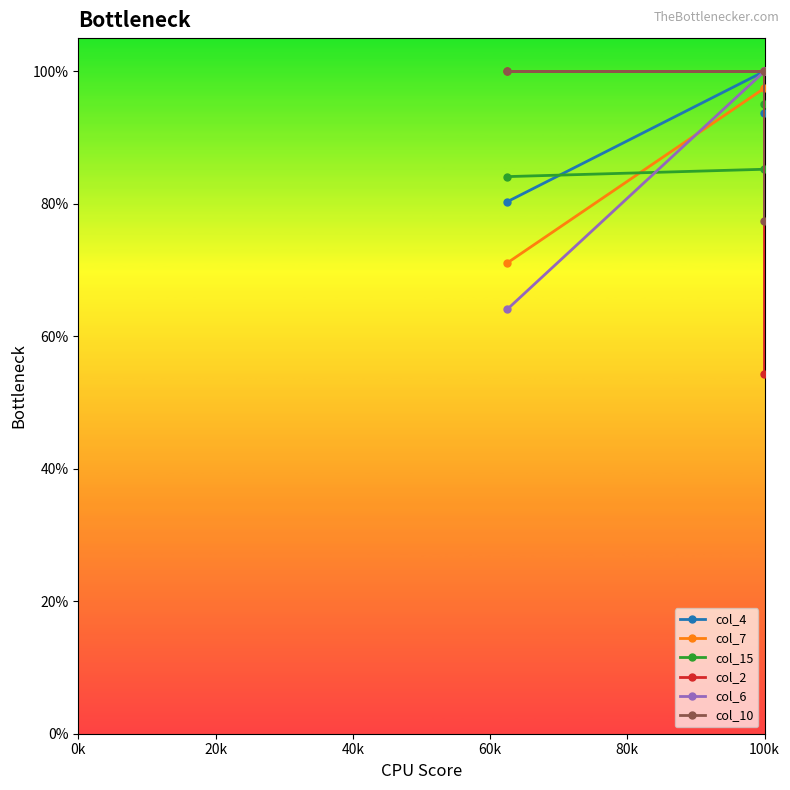

Does the chart have visible grid lines?

No